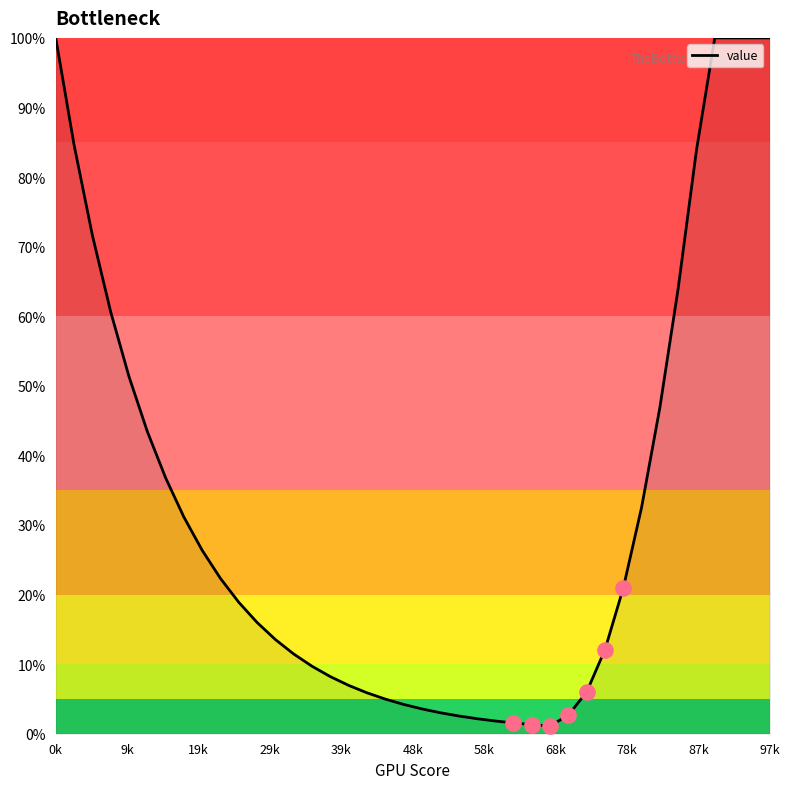

What is the greatest value displayed?

100.0